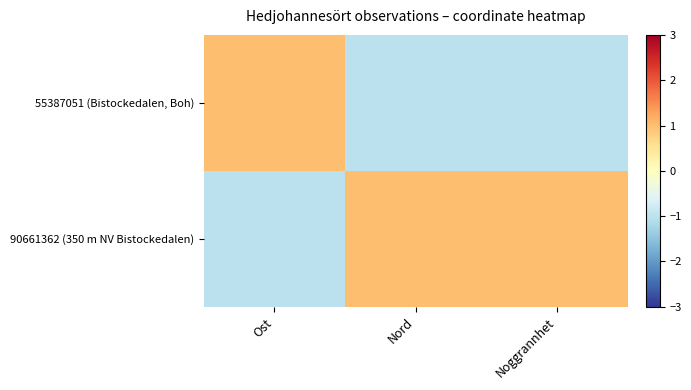

Between Nord and Noggrannhet, which series saw the biggest shift?

55387051 (Bistockedalen, Boh)